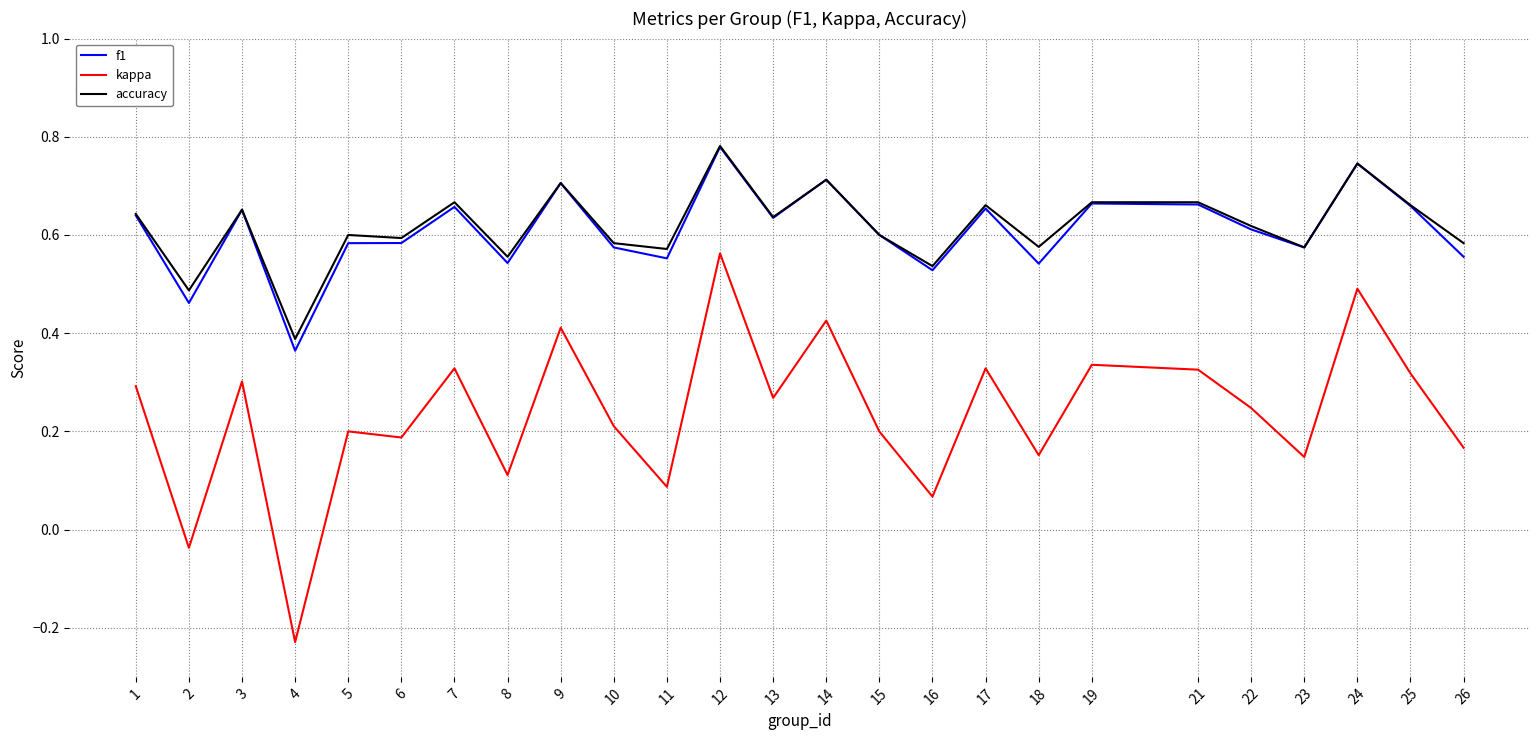

Does the chart have visible grid lines?

Yes